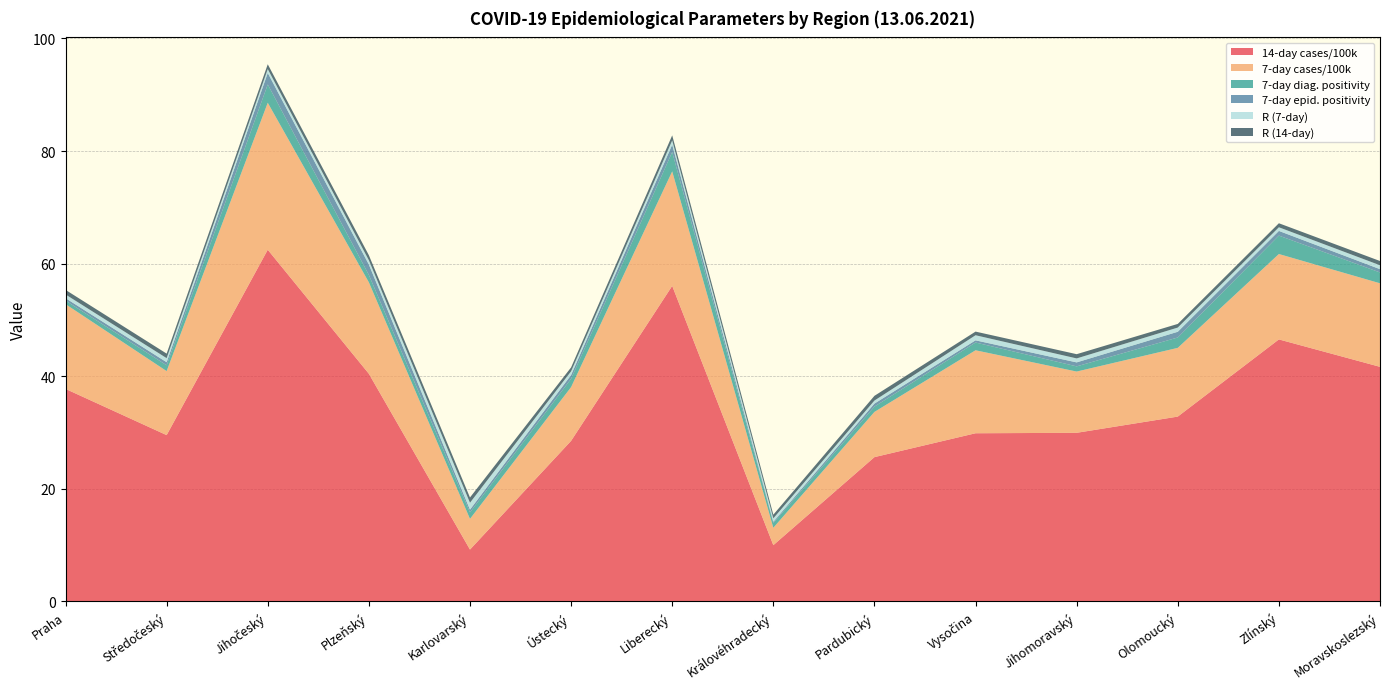

Reading left to right, list all the values displayed in this chart.

14-day cases/100k: 37.8	29.5	62.5	40.4	9.2	28.5	56.0	10.0	25.6	29.9	29.9	32.8	46.5	41.7
7-day cases/100k: 15.1	11.4	26.1	16.2	5.5	9.6	20.3	3.1	8.0	14.7	10.9	12.2	15.2	14.8
7-day diag. positivity: 0.6	1.0	3.3	1.3	1.2	1.5	3.4	0.9	0.9	1.4	0.9	1.8	3.3	1.9
7-day epid. positivity: 0.4	0.5	2.0	1.8	0.5	0.7	1.3	0.2	0.5	0.4	0.7	1.0	0.8	0.6
R (7-day): 0.7	0.7	0.7	0.8	1.2	0.7	0.8	0.6	0.5	0.9	0.7	0.7	0.6	0.7
R (14-day): 0.8	0.8	0.9	0.9	0.9	0.7	0.9	0.7	0.8	0.6	0.8	0.6	0.7	0.8